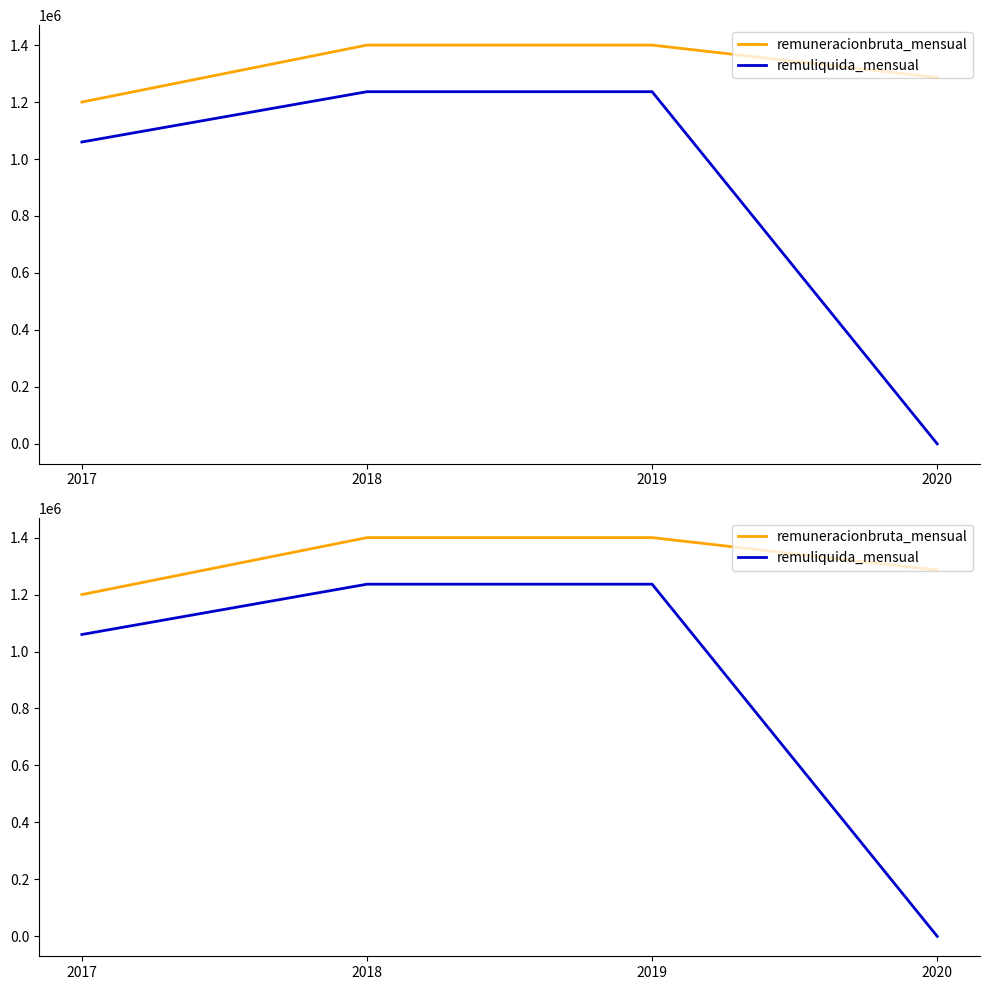

Read the remuneracionbruta_mensual value at 2019.

1400000